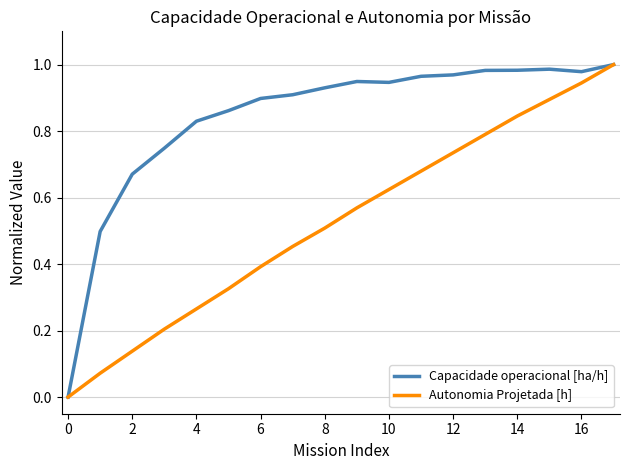

List the series in order of their overall mean, lowest first.

Autonomia Projetada [h], Capacidade operacional [ha/h]